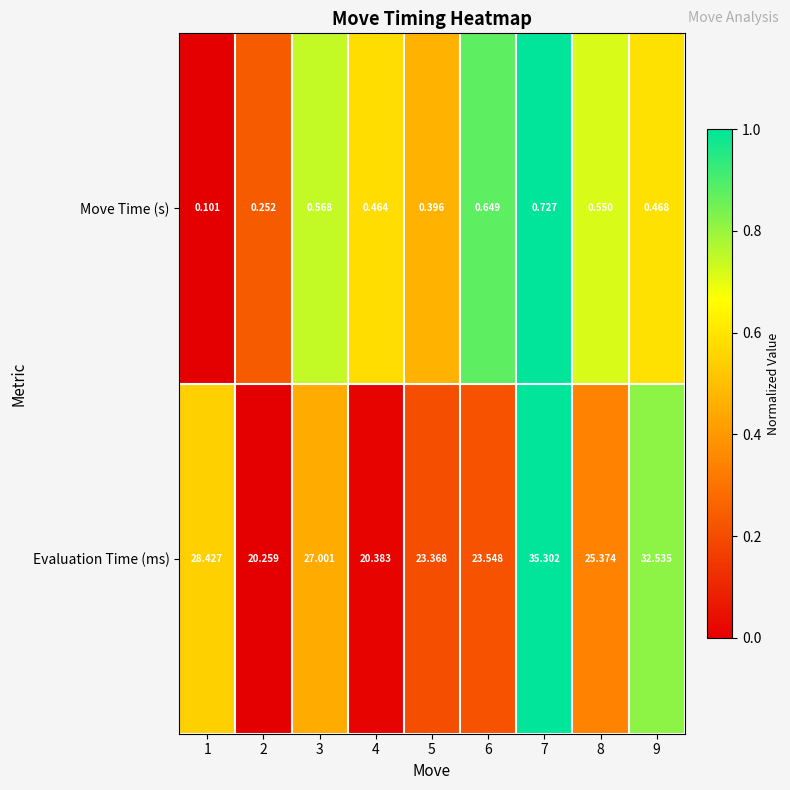

Rank the series at 1 from highest to lowest value.

Evaluation Time (ms), Move Time (s)